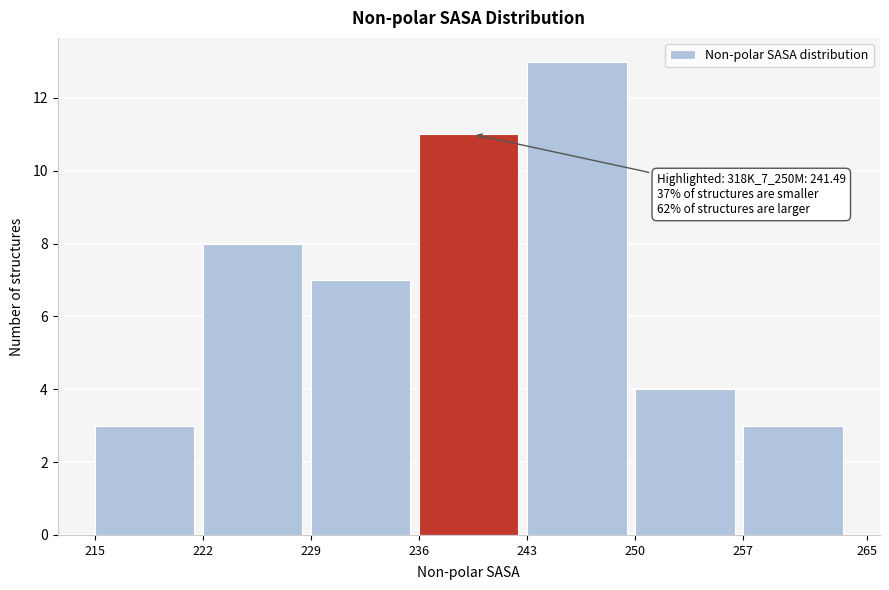

Which range on the x-axis has the tallest bar?

243 to 250